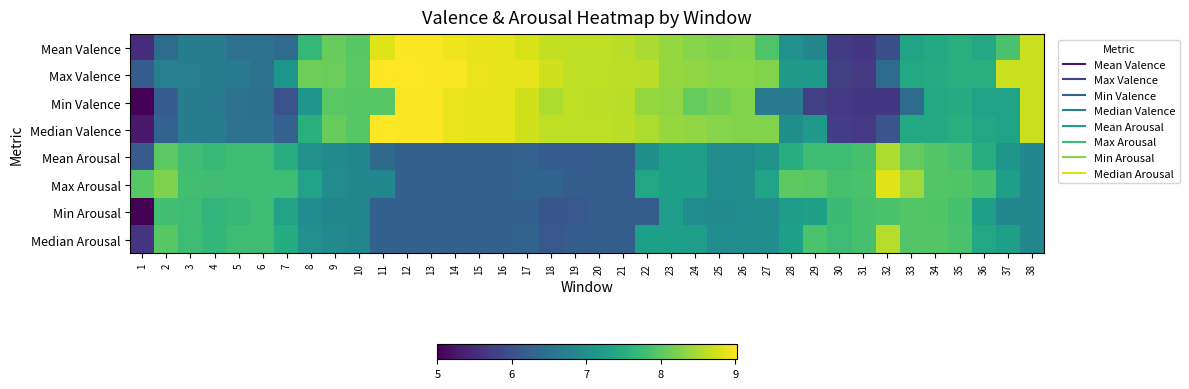

Which series changed the most between 16 and 21?

Min Valence